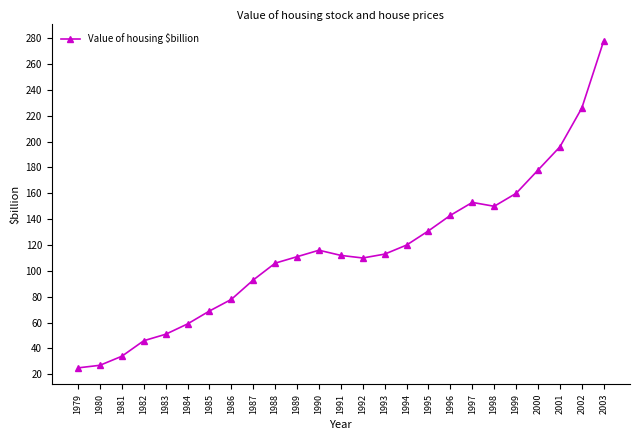

What is the sum of all values?

2885